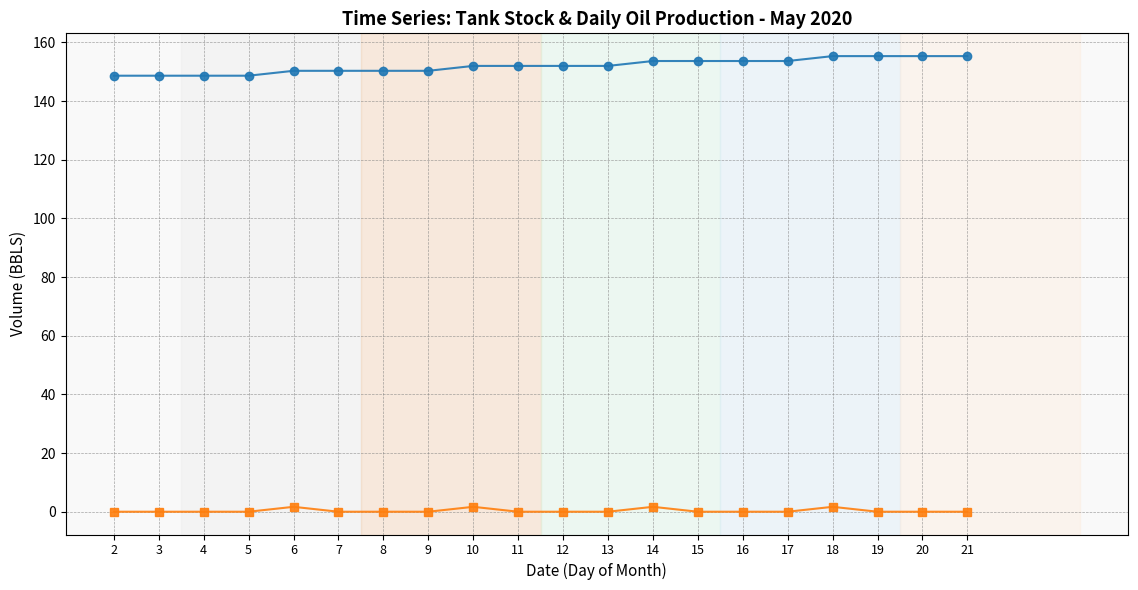

Does the chart display data point markers on the line(s)?

Yes